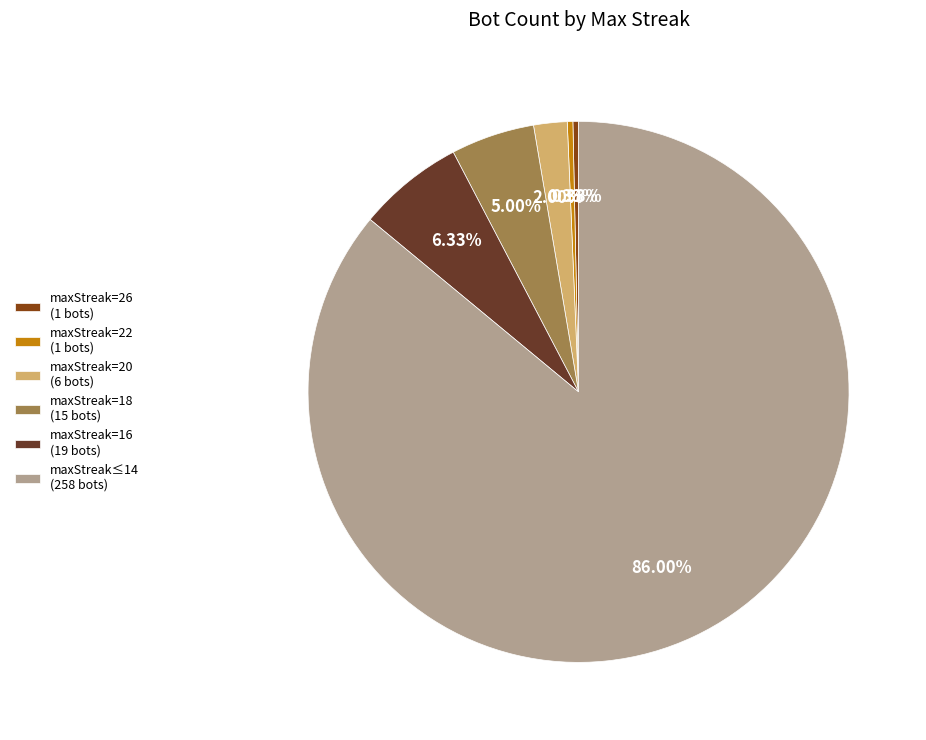

Between maxStreak=22 (1 bots) and maxStreak=20 (6 bots), which is larger?

maxStreak=20 (6 bots)